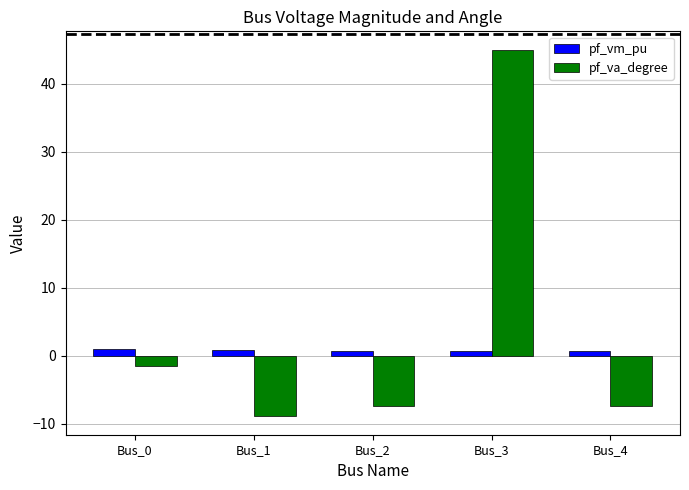

What is the value of the pf_vm_pu bar at the 3rd from the left?

0.7